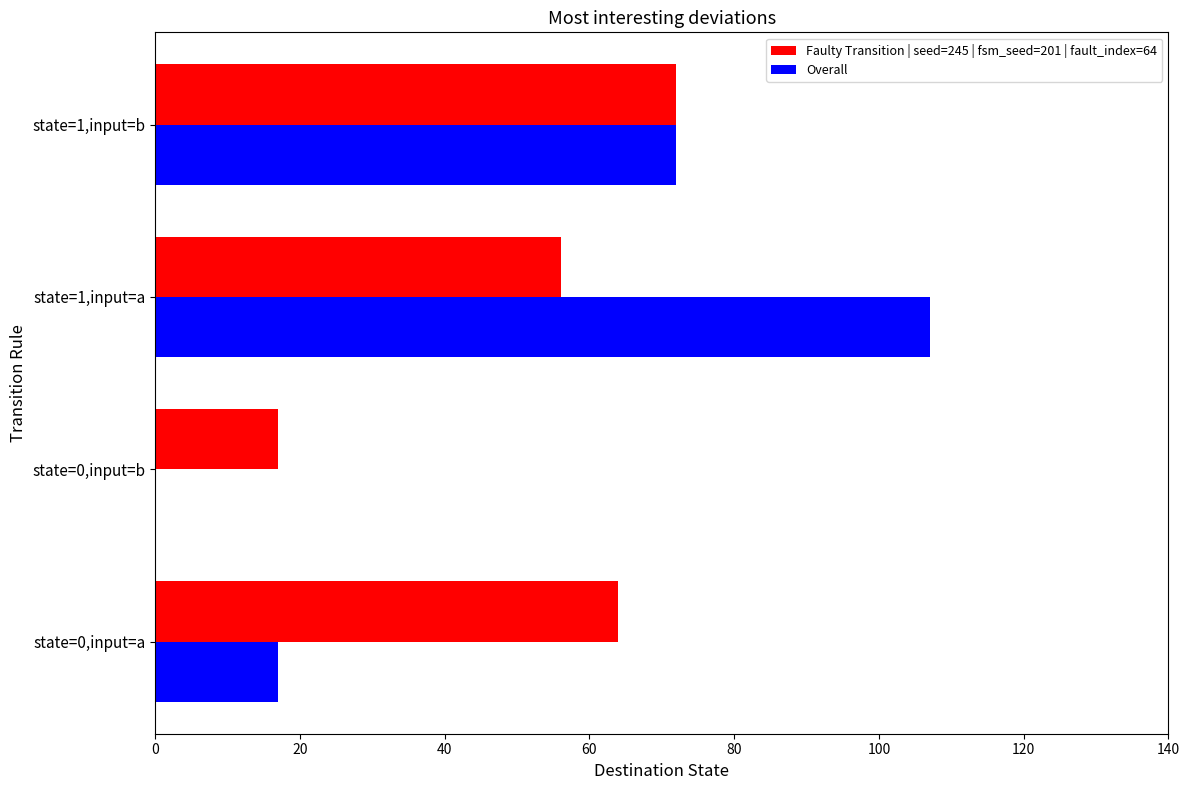

Count the Faulty Transition | seed=245 | fsm_seed=201 | fault_index=64 values in the range 56 to 72.

3